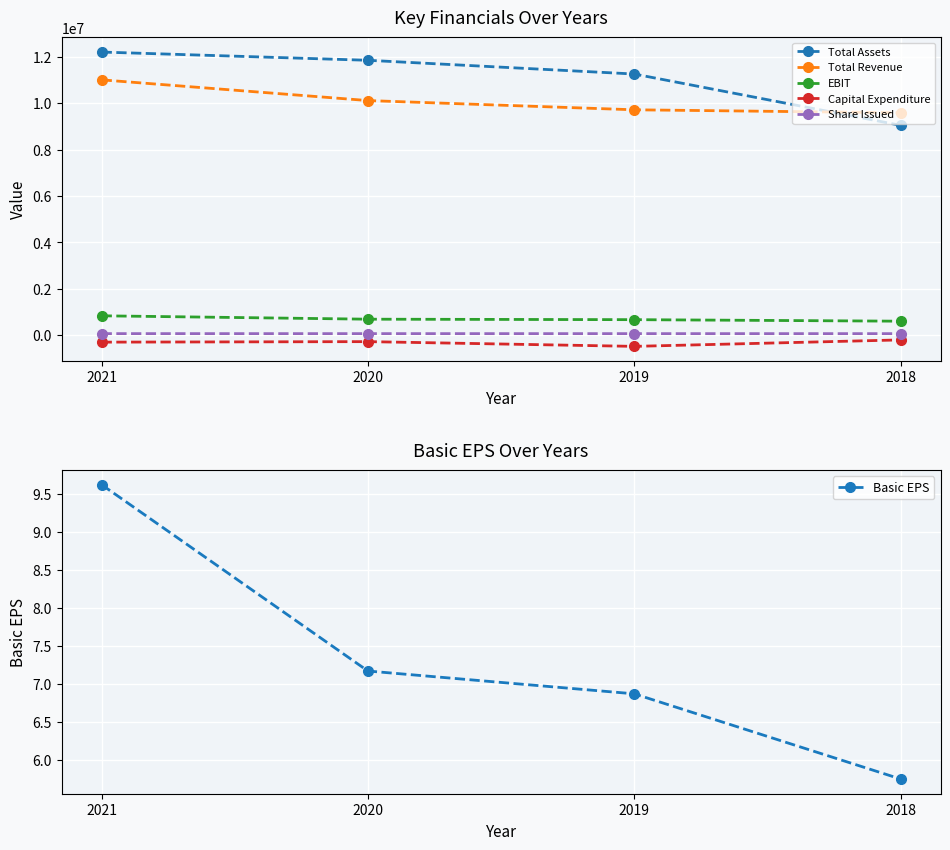

Reading right to left, transcribe all the data shown in this chart.

Total Assets: 9040648.0	11248525.0	11839636.0	12194209.0
Total Revenue: 9580554.0	9709003.0	10106321.0	10997989.0
EBIT: 611852.0	677644.0	697901.0	843716.0
Capital Expenditure: -193715.0	-471648.0	-267806.0	-289639.0
Share Issued: 75831.0	76051.0	76305.0	76663.0
Basic EPS: 5.8	6.9	7.2	9.6